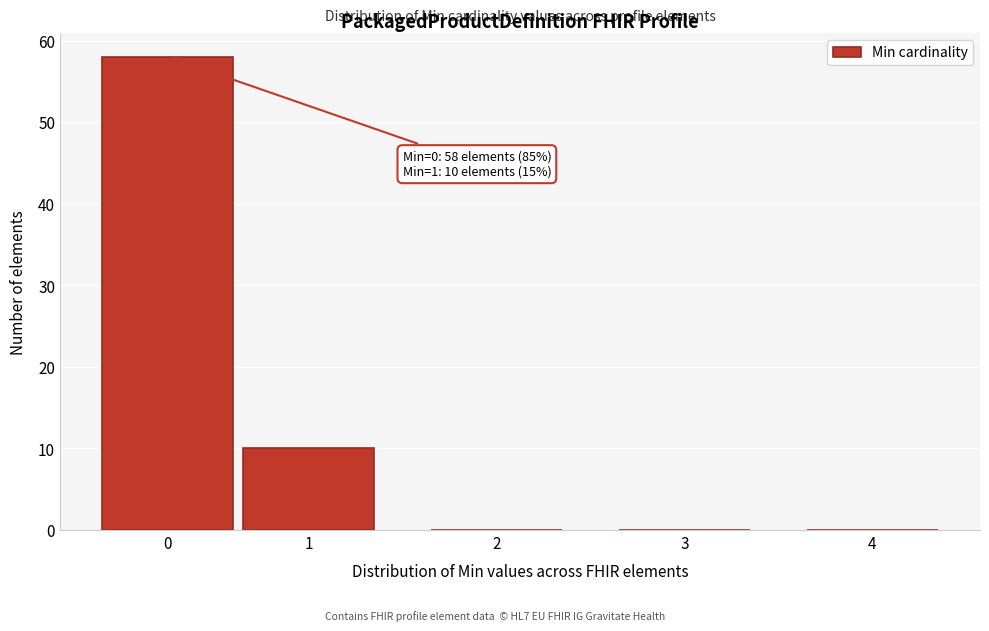

Reading left to right, list all the values displayed in this chart.

0=58	1=10	2=0	3=0	4=0